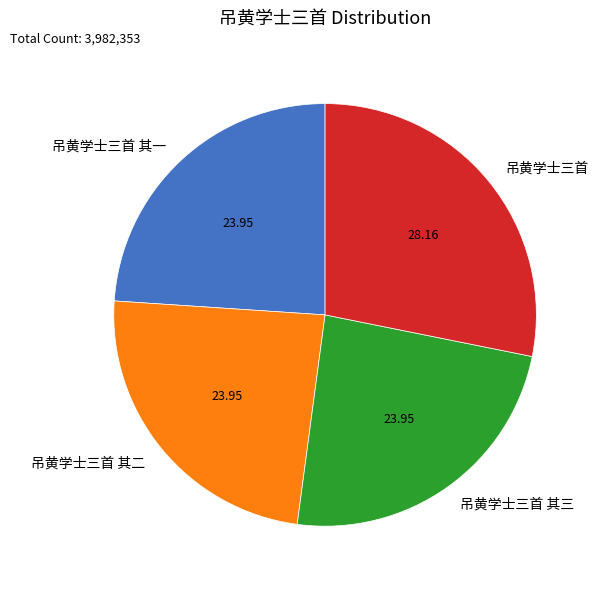

Is 吊黄学士三首 其一 the majority of the pie?

No